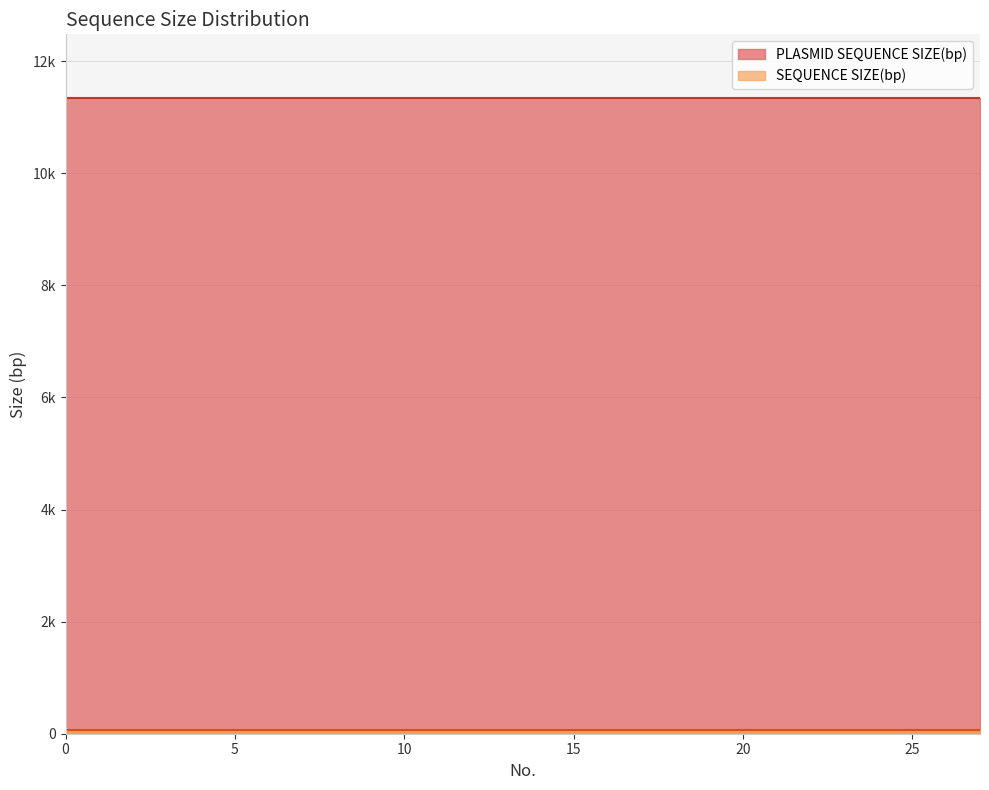

True or false: SEQUENCE SIZE(bp) and PLASMID SEQUENCE SIZE(bp) cross at least once.

False